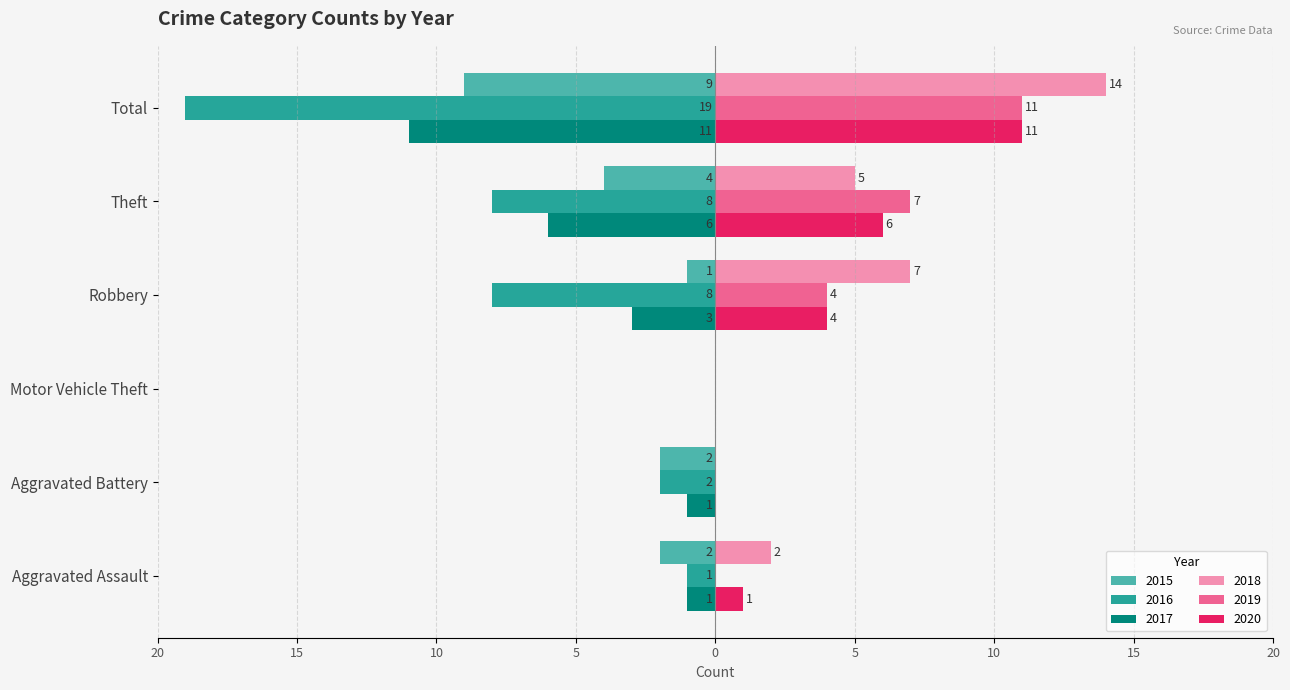

Which has a higher value, Robbery or Theft?

Robbery